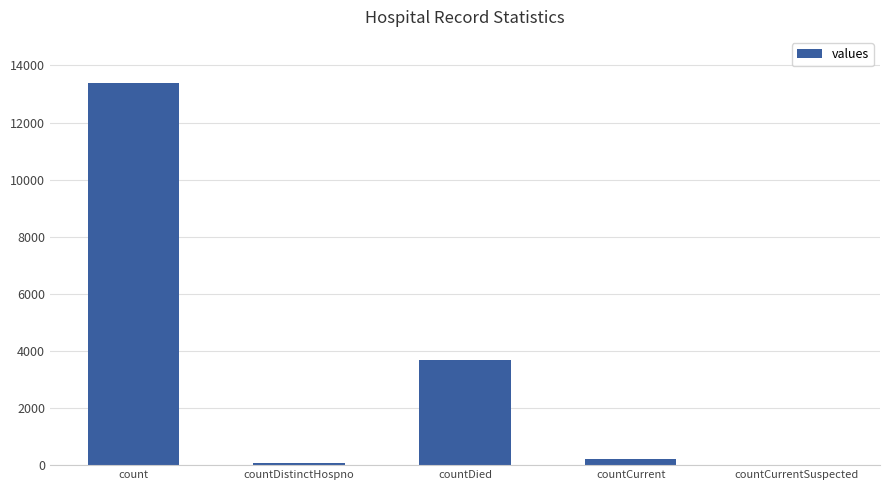

What is the sum of all values?

17345